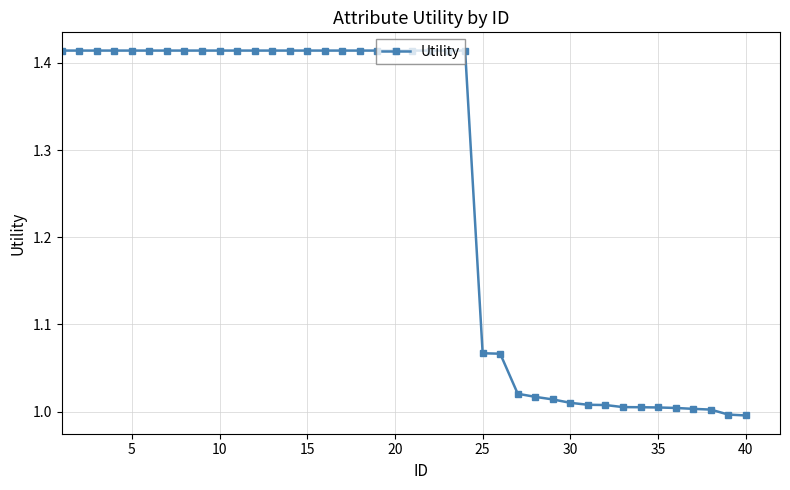

What is the difference between the maximum and minimum values?

0.4